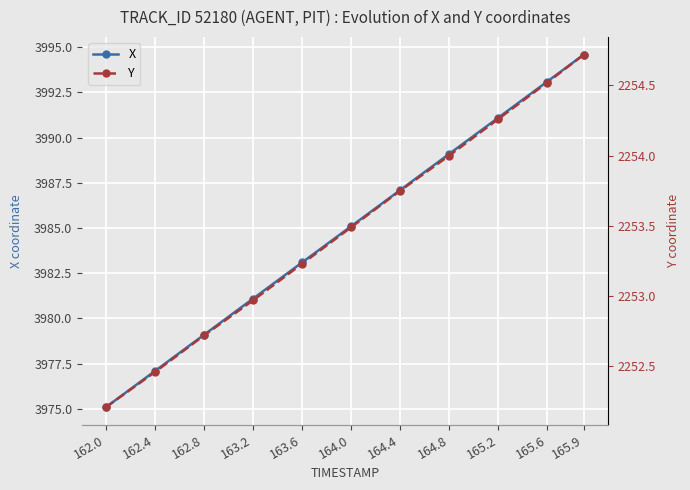

Which series changed the most between 162.8 and 165.6?

X